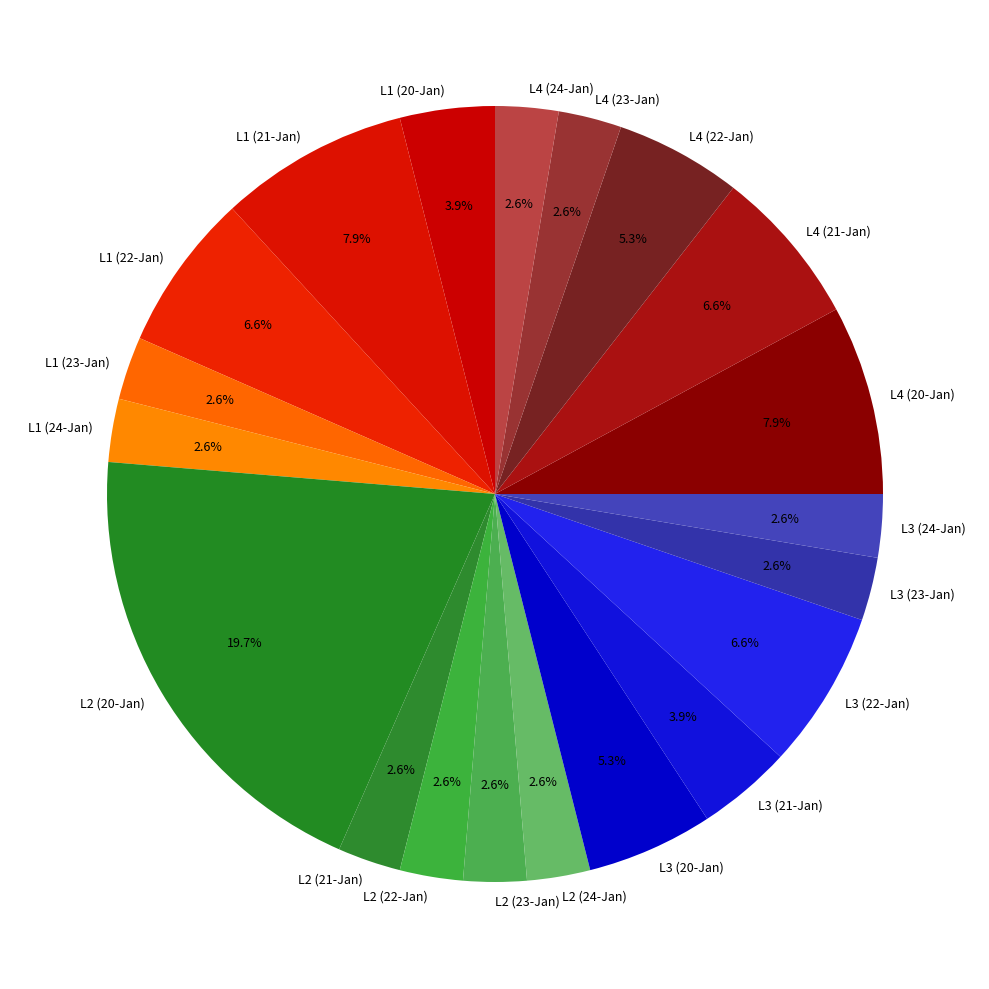

What percentage is the L3 (24-Jan) slice, to the nearest percent?

3%